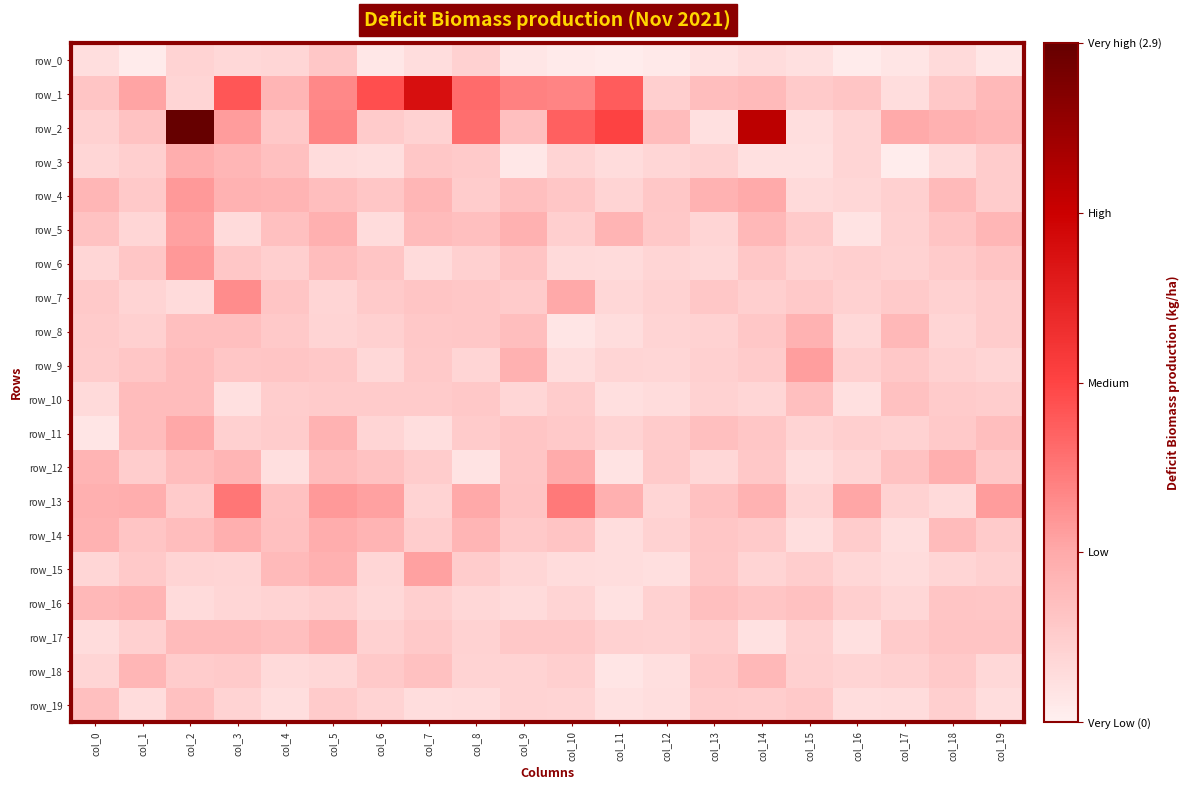

What is the difference between the maximum and minimum values in the row_19 series?

0.3